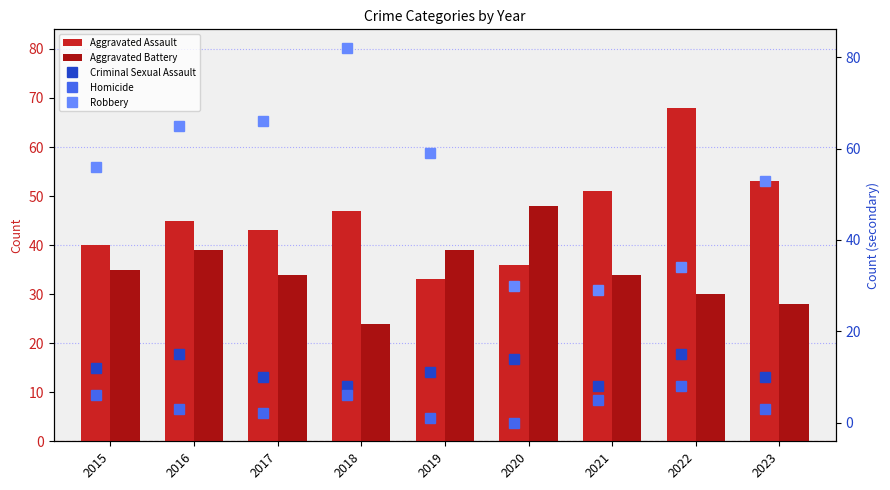

What is the sum of the Aggravated Battery values at 2019 and 2023?

67